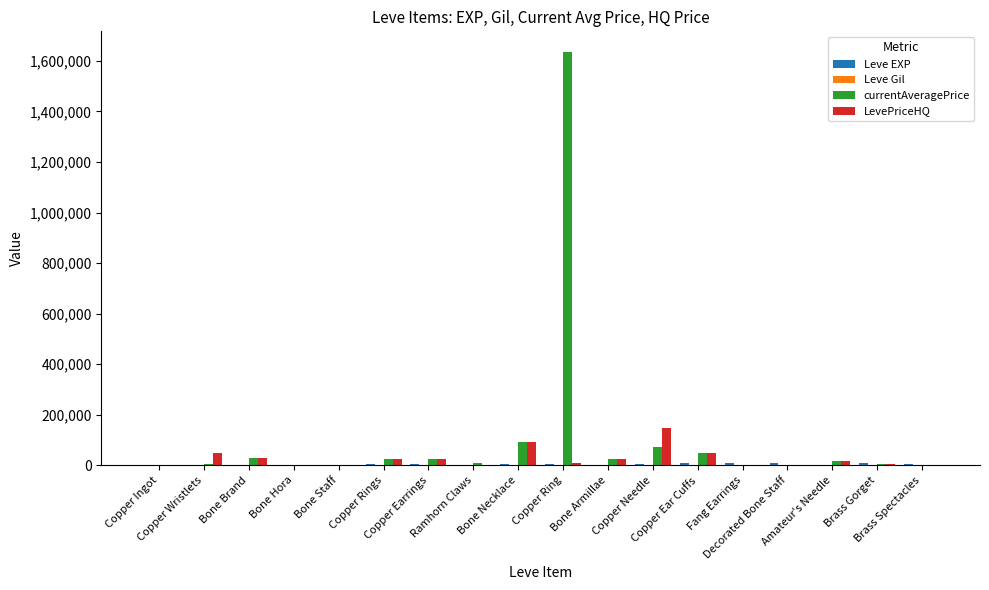

Which series has the largest total across all categories?

currentAveragePrice